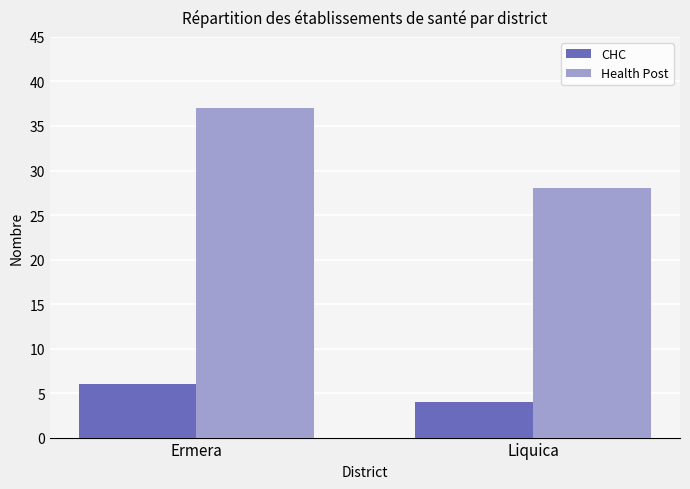

At which category is the sum across all series the highest?

Ermera